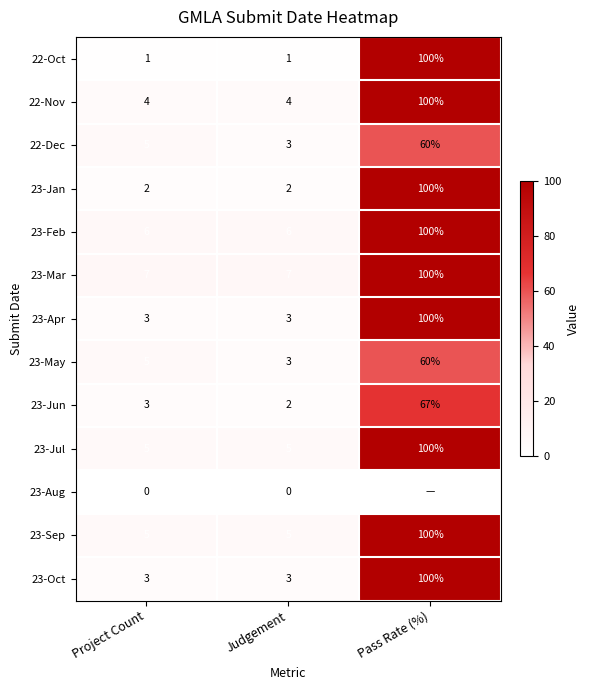

Which label corresponds to the smallest value in the chart?

Project Count